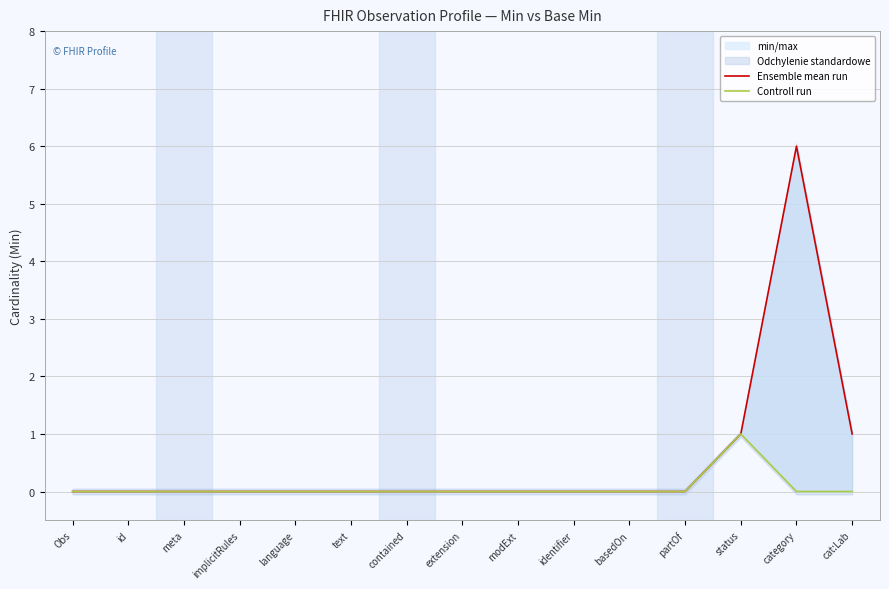

At how many categories does at least one series exceed 4?

1